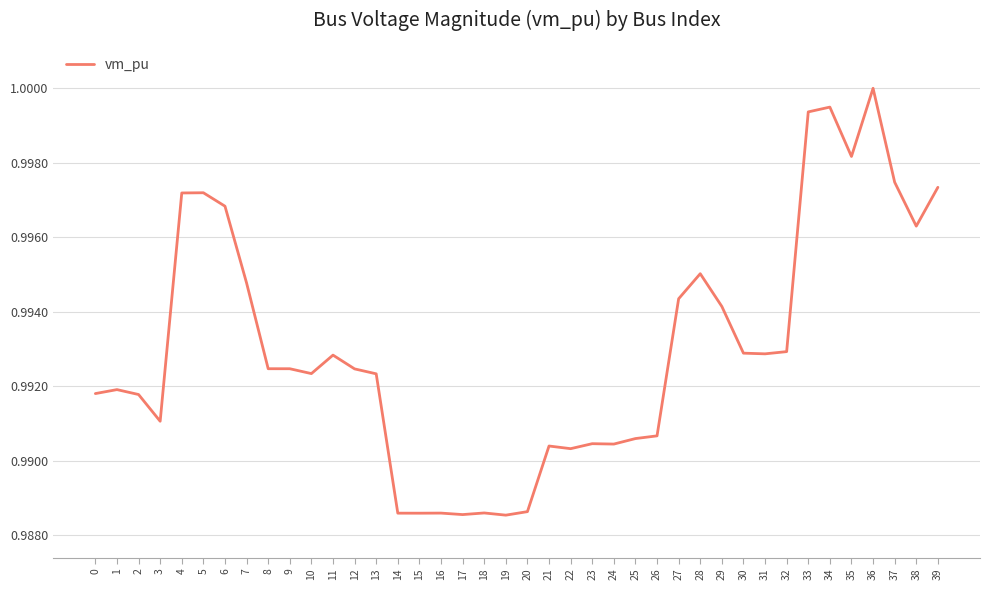

The value at 24 is 1.0. True or false?

True